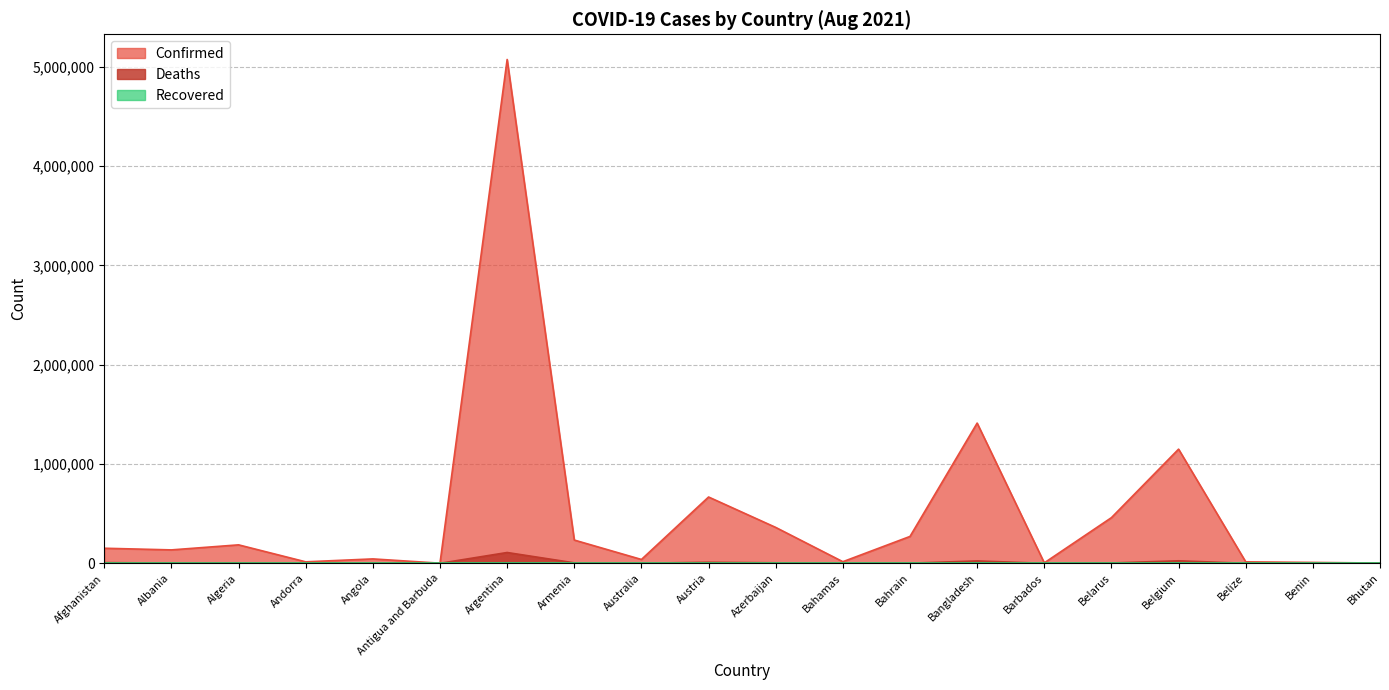

Which series has the largest range (max minus min)?

Confirmed